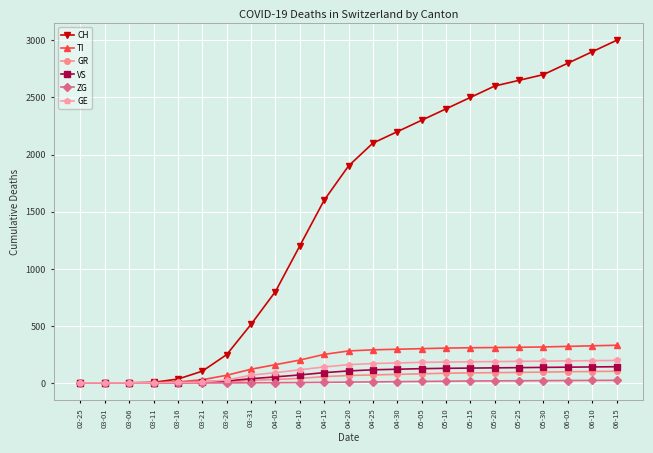

What is the sum of all GE values?

2657